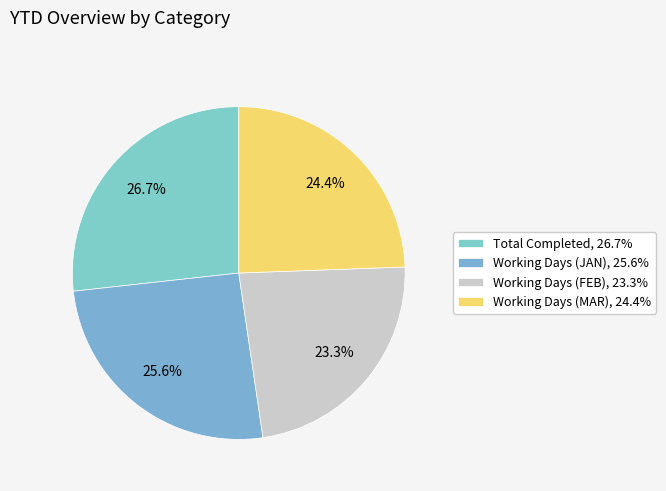

To the nearest percent, what is the average slice percentage?

25%